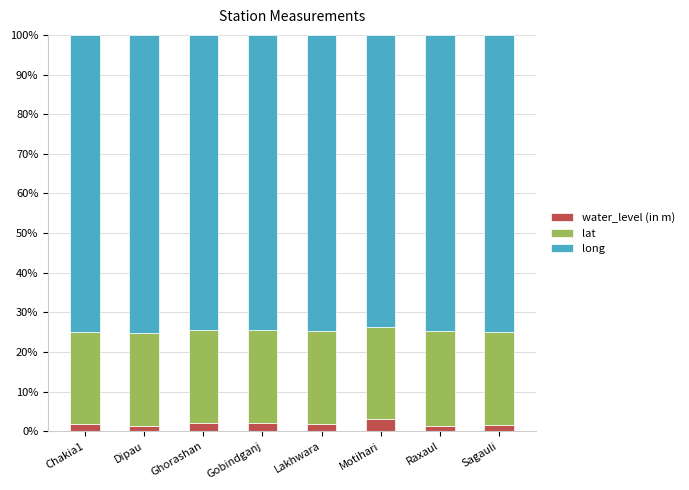

Are the bars grouped side by side (vs. stacked)?

No